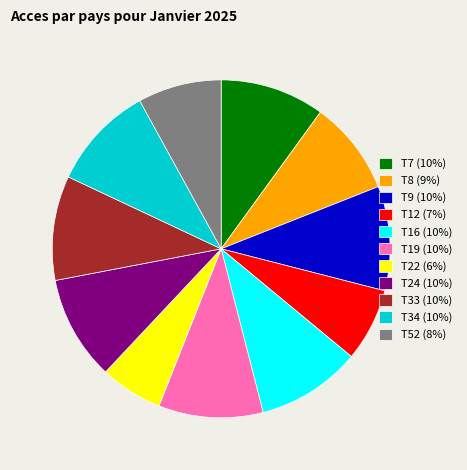

Is there a majority slice in this chart?

No